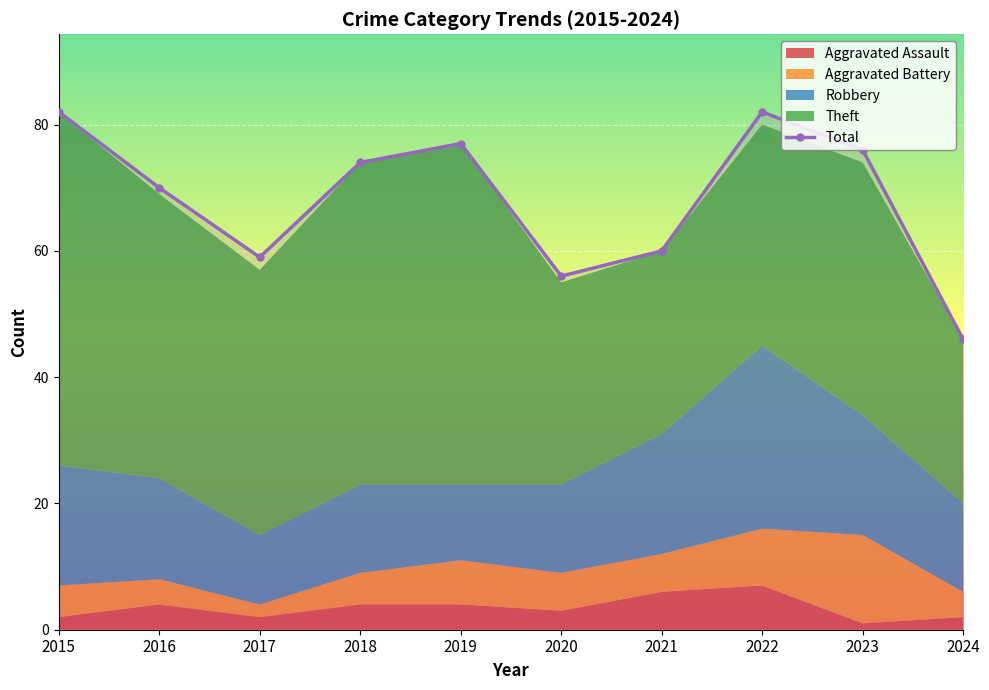

In Aggravated Assault, how many points are higher than both neighbors (excluding endpoints)?

2